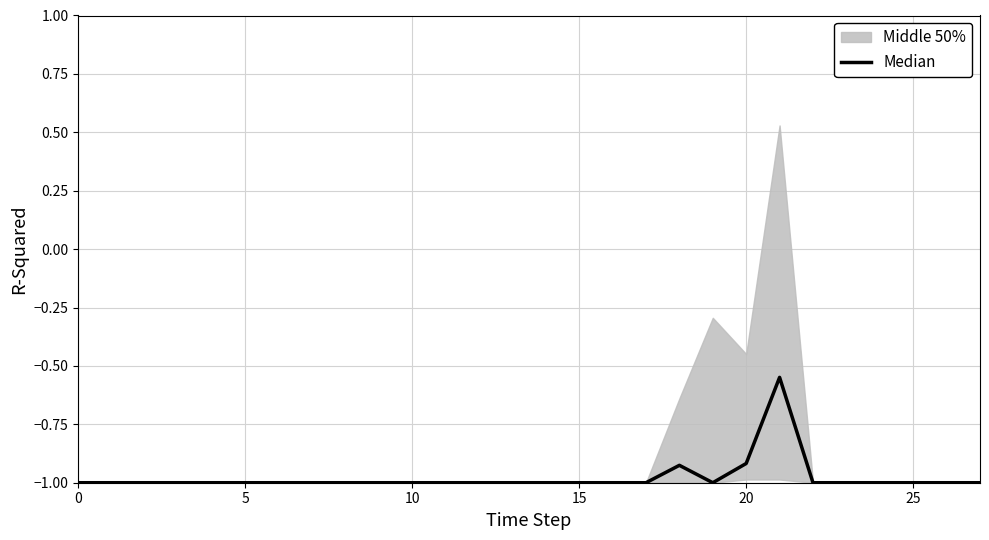

Reading right to left, transcribe all the data shown in this chart.

-1.0	-1.0	-1.0	-1.0	-1.0	-1.0	-0.5	-0.9	-1.0	-0.9	-1.0	-1.0	-1.0	-1.0	-1.0	-1.0	-1.0	-1.0	-1.0	-1.0	-1.0	-1.0	-1.0	-1.0	-1.0	-1.0	-1.0	-1.0